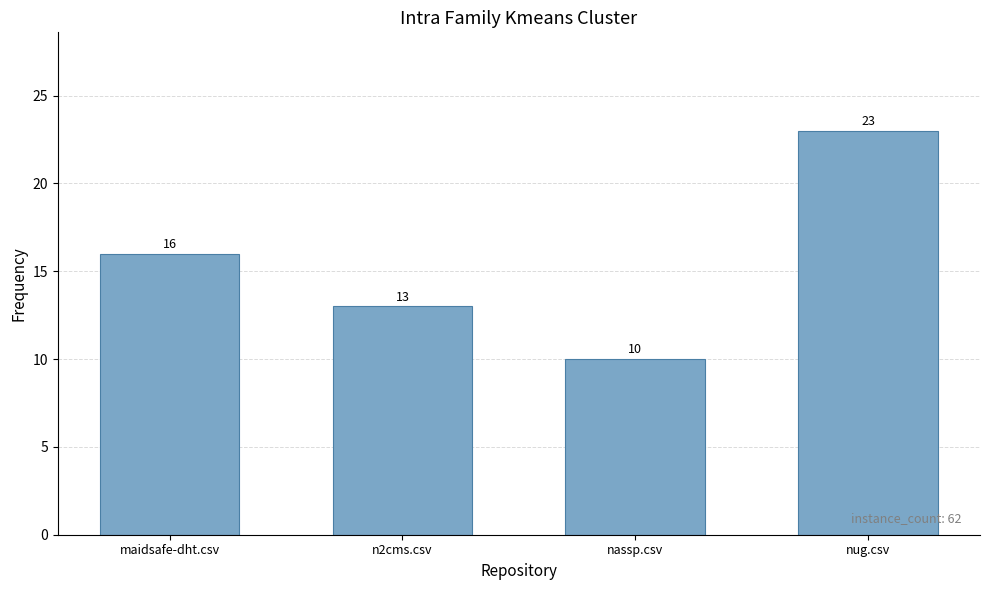

What is the approximate value at maidsafe-dht.csv, to the nearest 5?

15